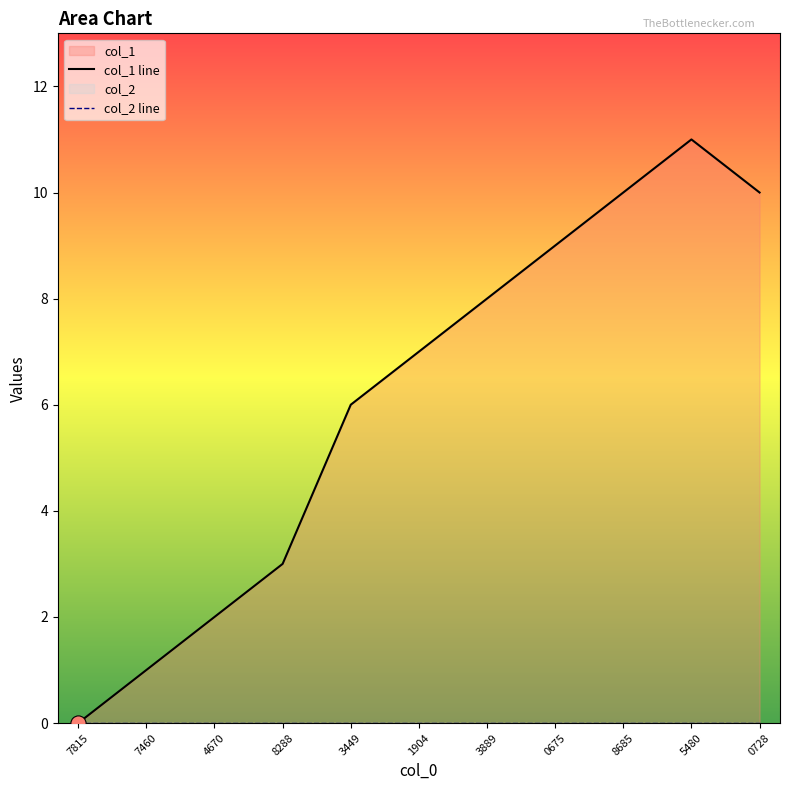

Is the value of col_2 line at 3449 greater than the value of col_1 line at 7460?

No